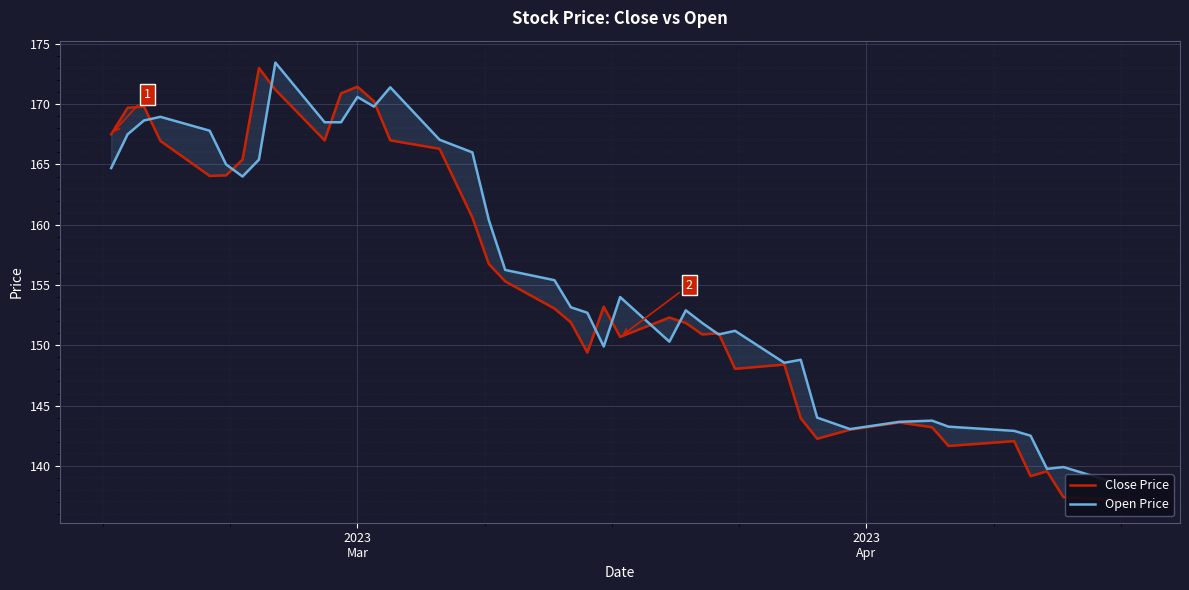

Where does the Open Price series first go above 154?

2023
Mar